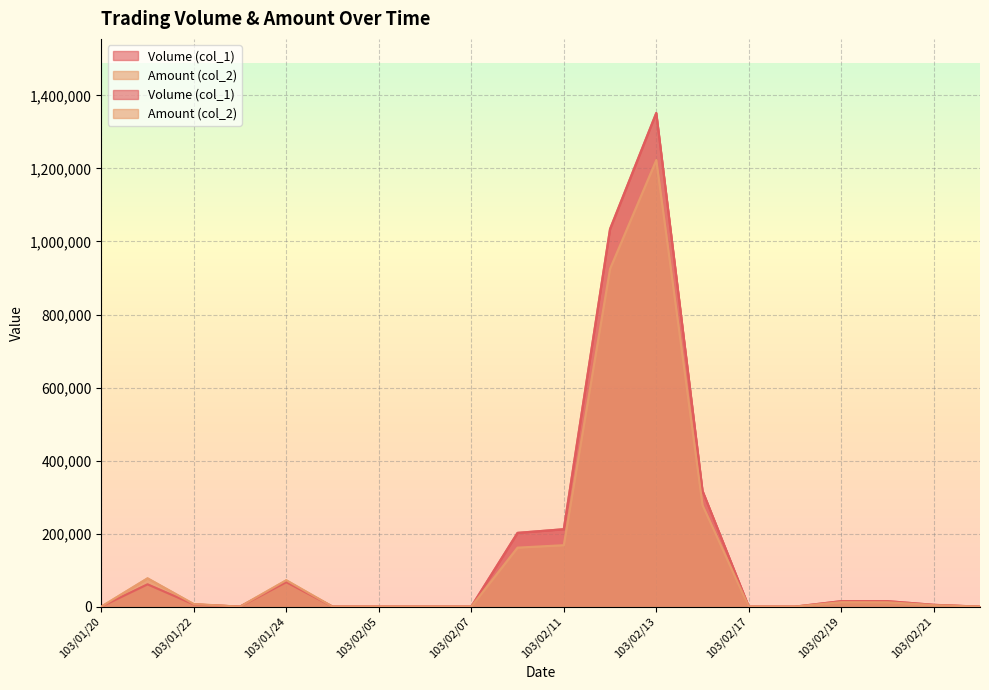

The value of Volume (col_1) at 103/02/21 is 1737. True or false?

False